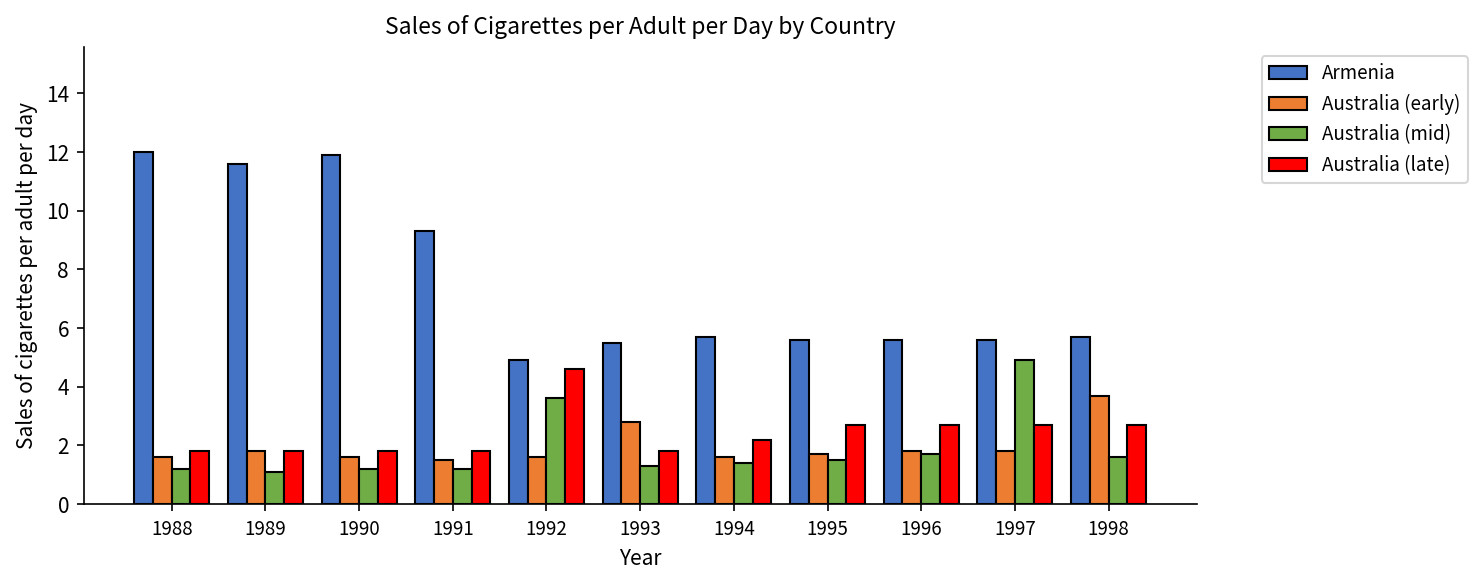

What are all the series names shown in the legend?

Armenia, Australia (early), Australia (mid), Australia (late)